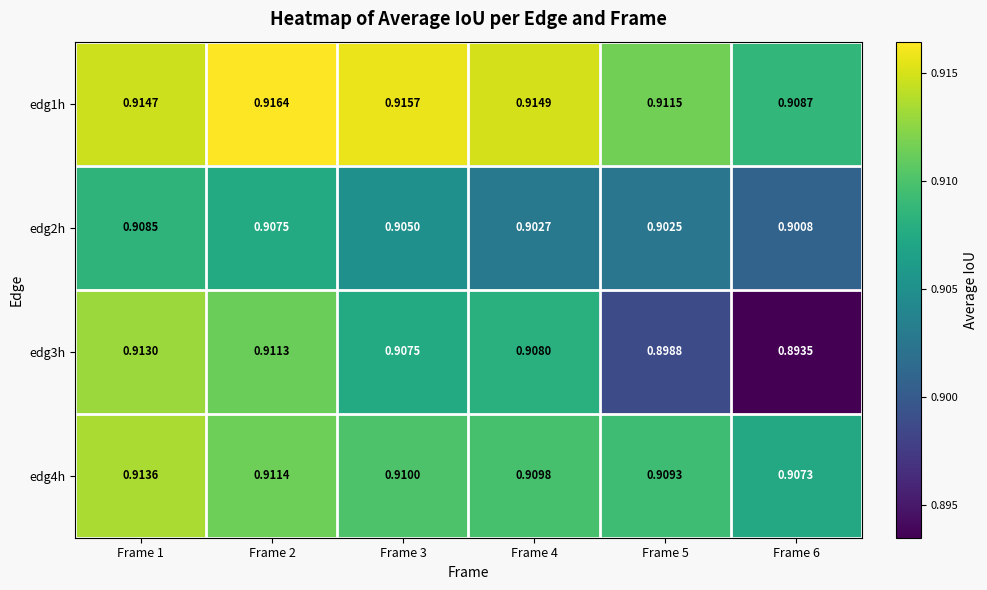

Is the value of edg1h at Frame 3 greater than the value of edg2h at Frame 1?

Yes